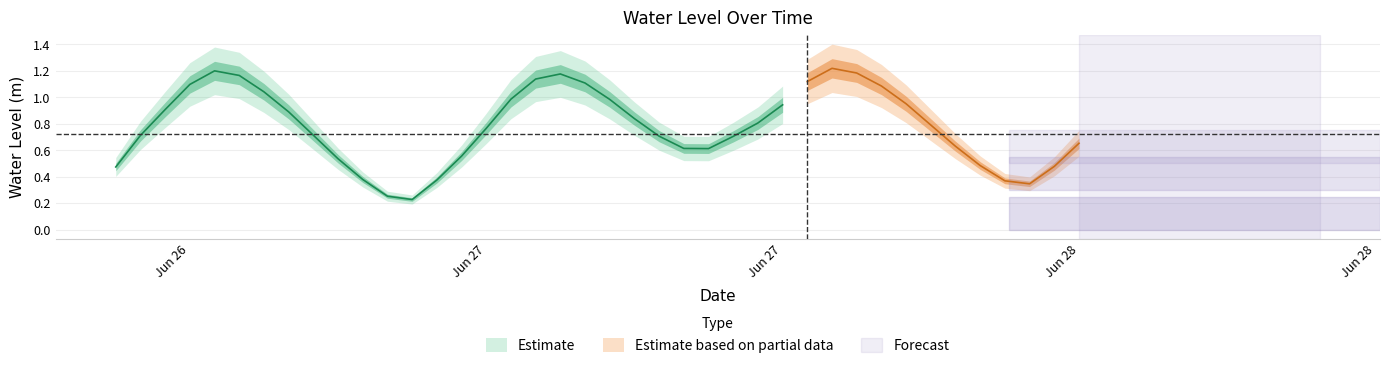

What is the label of the 5th point from the right?

2023-06-27 23:00:00